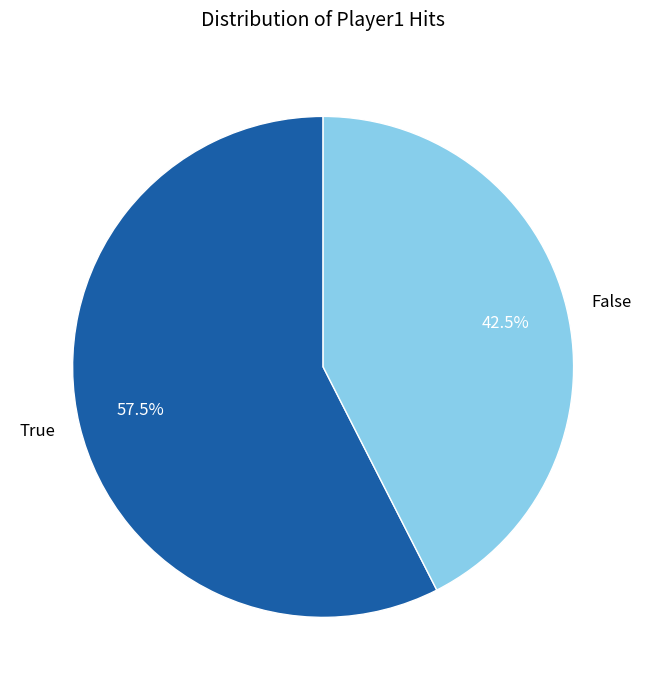

Which category has the smallest portion of the pie?

False